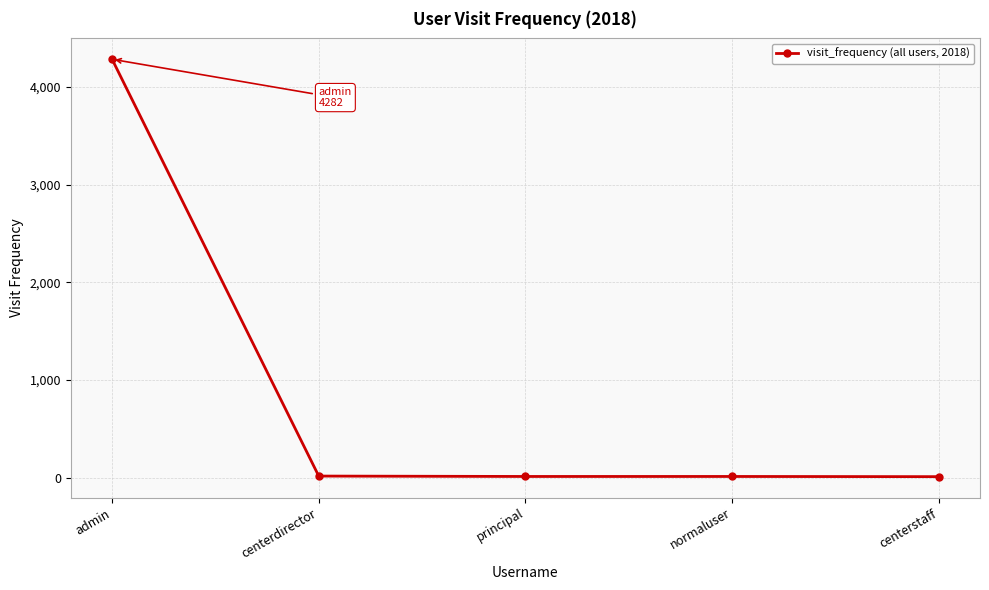

What is the smallest value displayed?

10